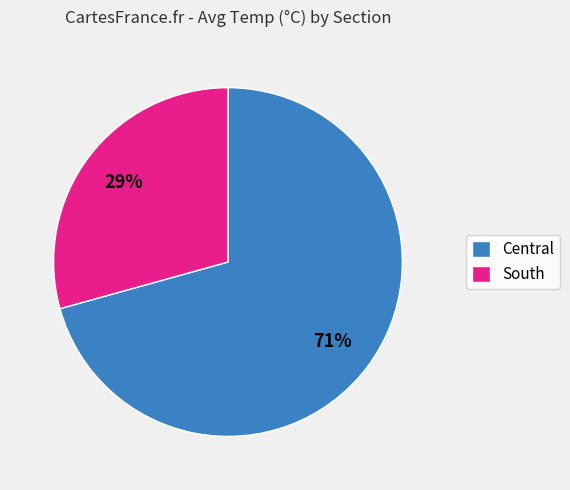

How many segments does this pie chart have?

2